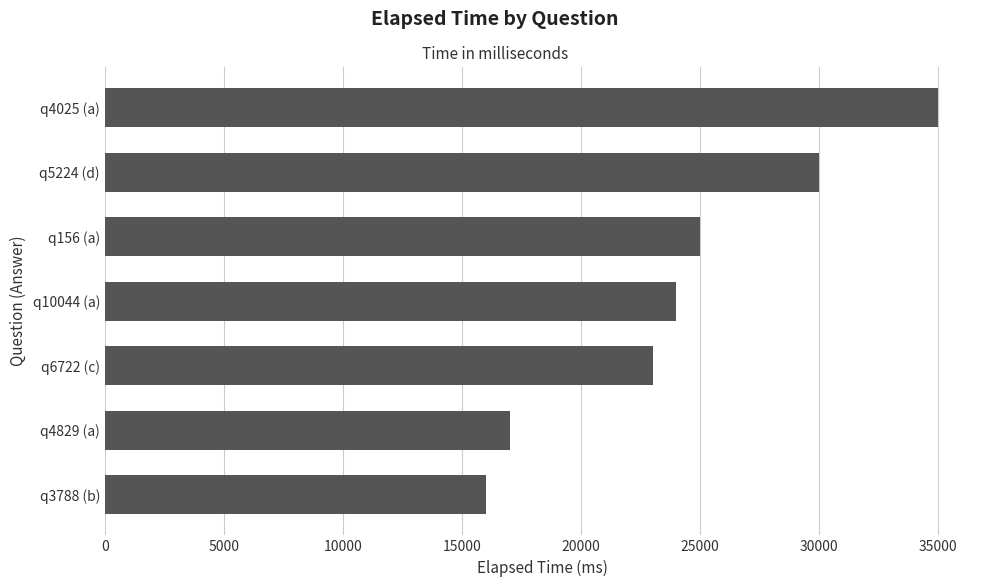

Is it true that the value at q156 (a) is 25000?

True